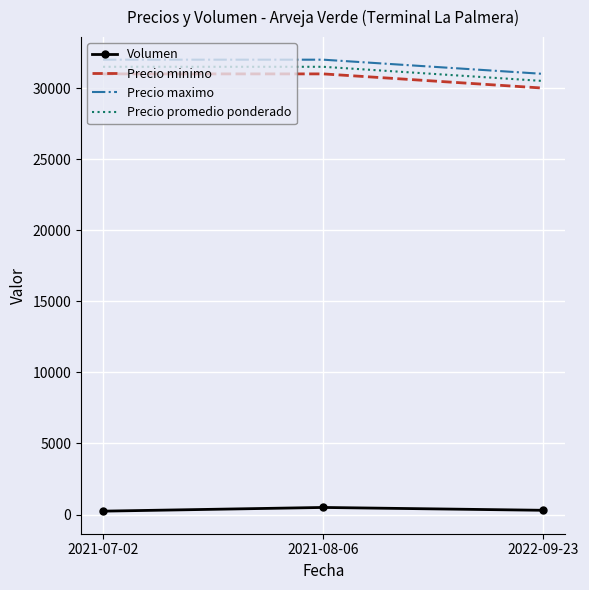

What is the minimum value for Precio minimo?

30000